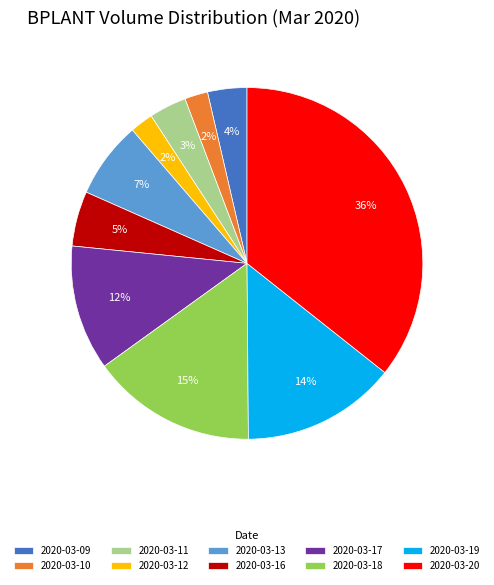

Does any single category account for the majority?

No